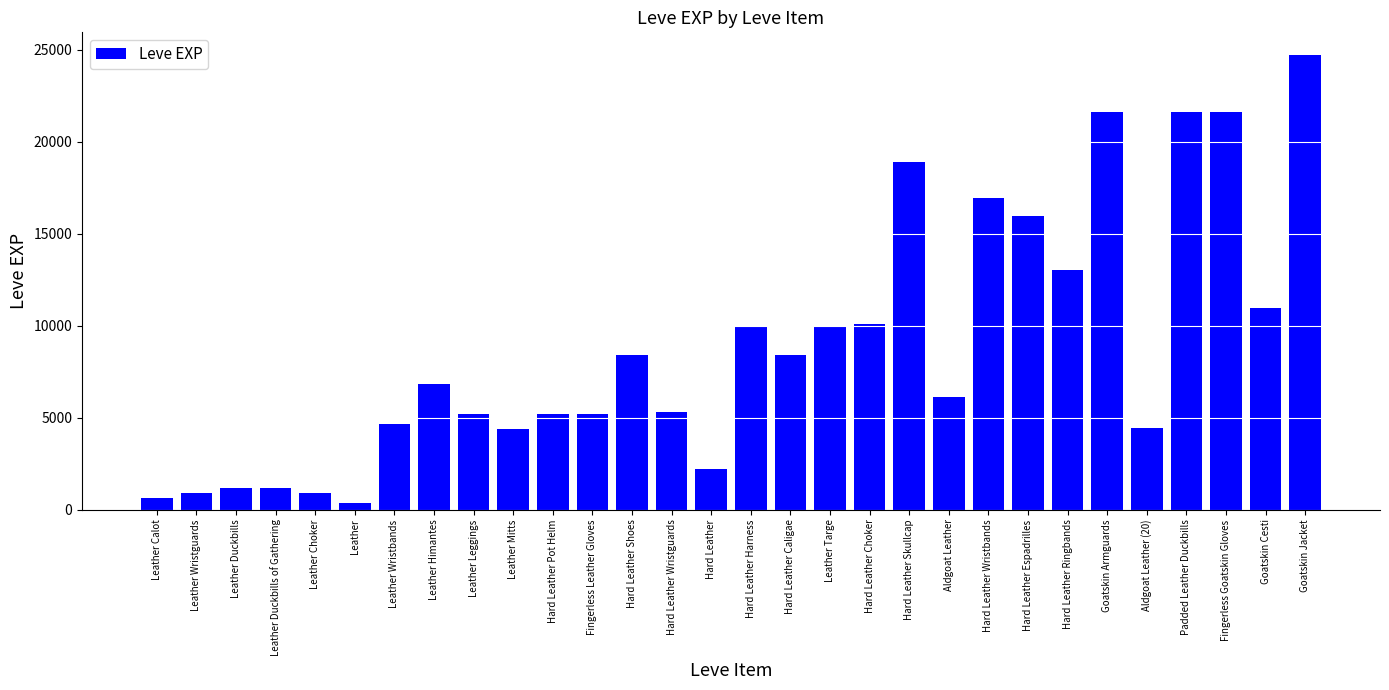

What is the ratio of the value at Hard Leather Caligae to the value at Leather Wristguards?

9.4